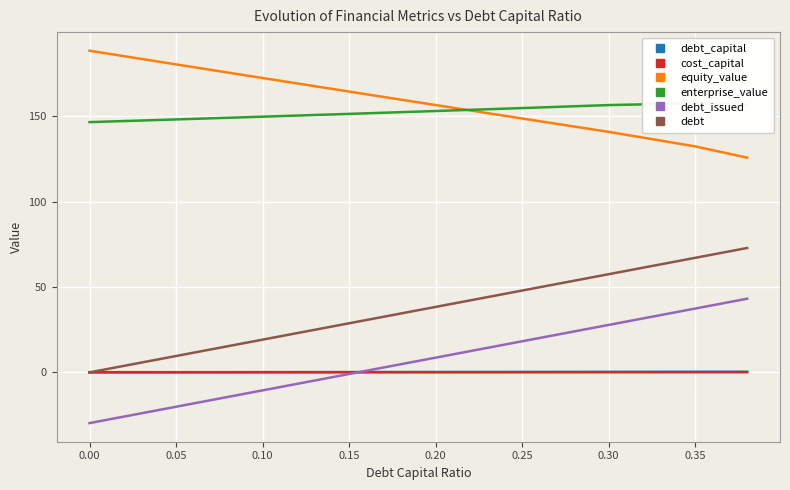

True or false: equity_value and debt intersect in this chart.

False